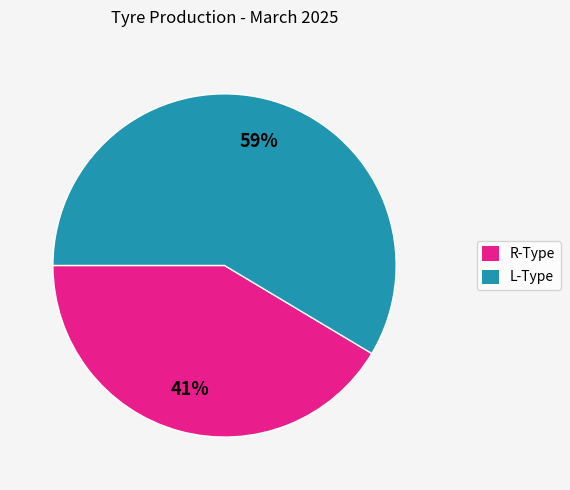

Which category has the smallest portion of the pie?

R-Type